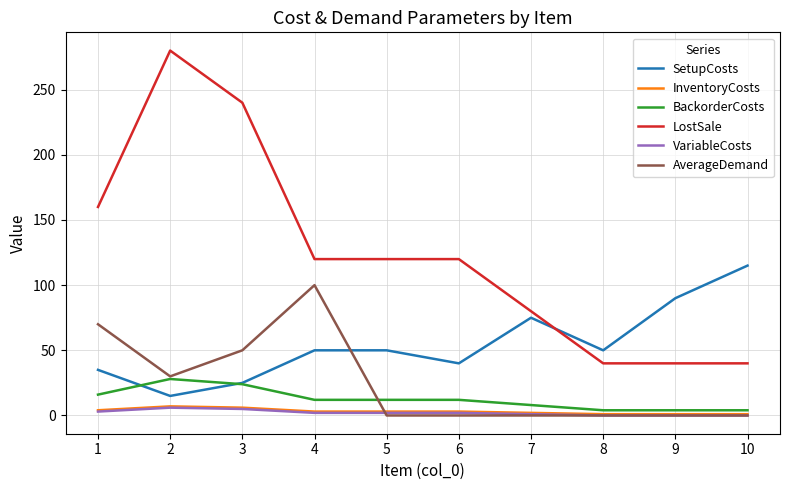

True or false: InventoryCosts and LostSale intersect in this chart.

False